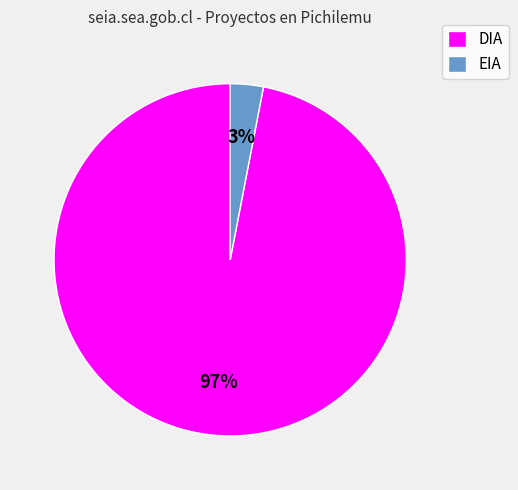

To the nearest percent, what is the combined percentage of EIA and DIA?

100%